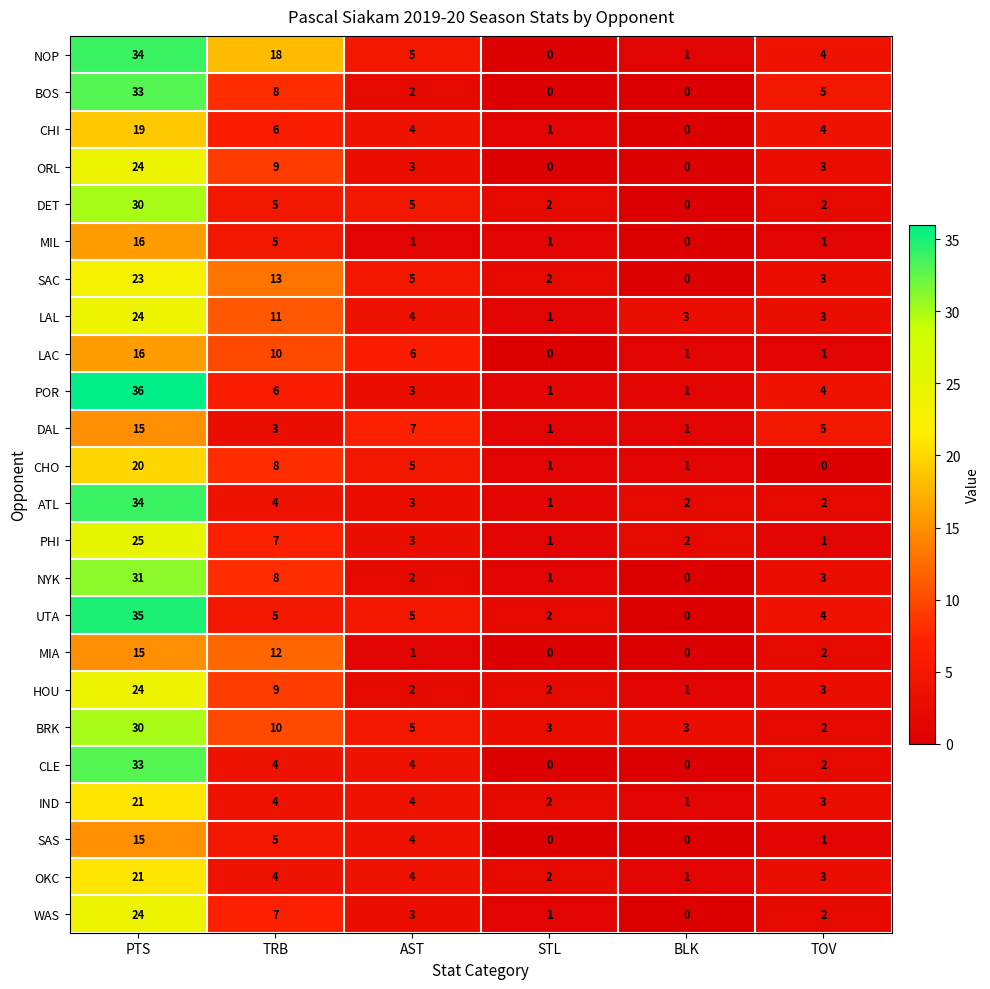

What is the total value across all series at BLK?

18